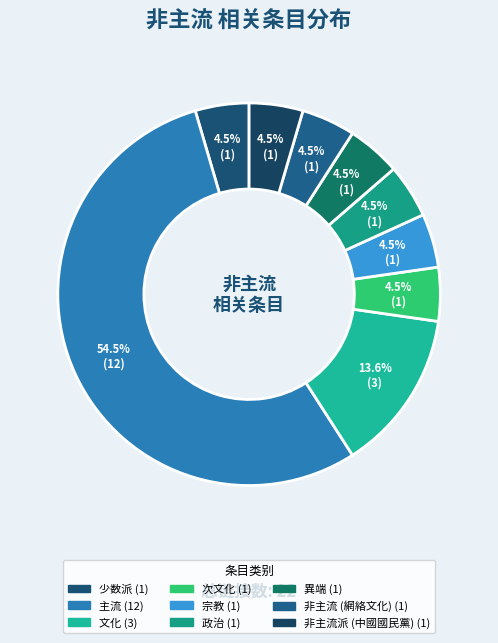

What is the majority slice?

主流